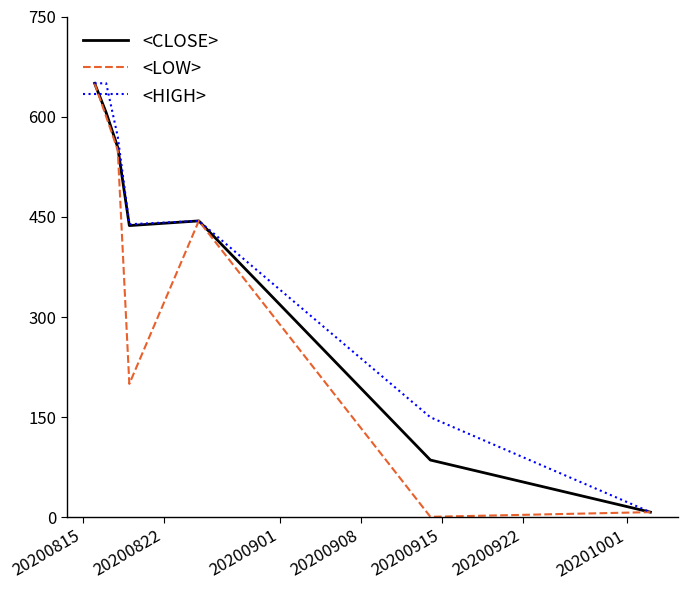

What is the greatest value displayed?

650